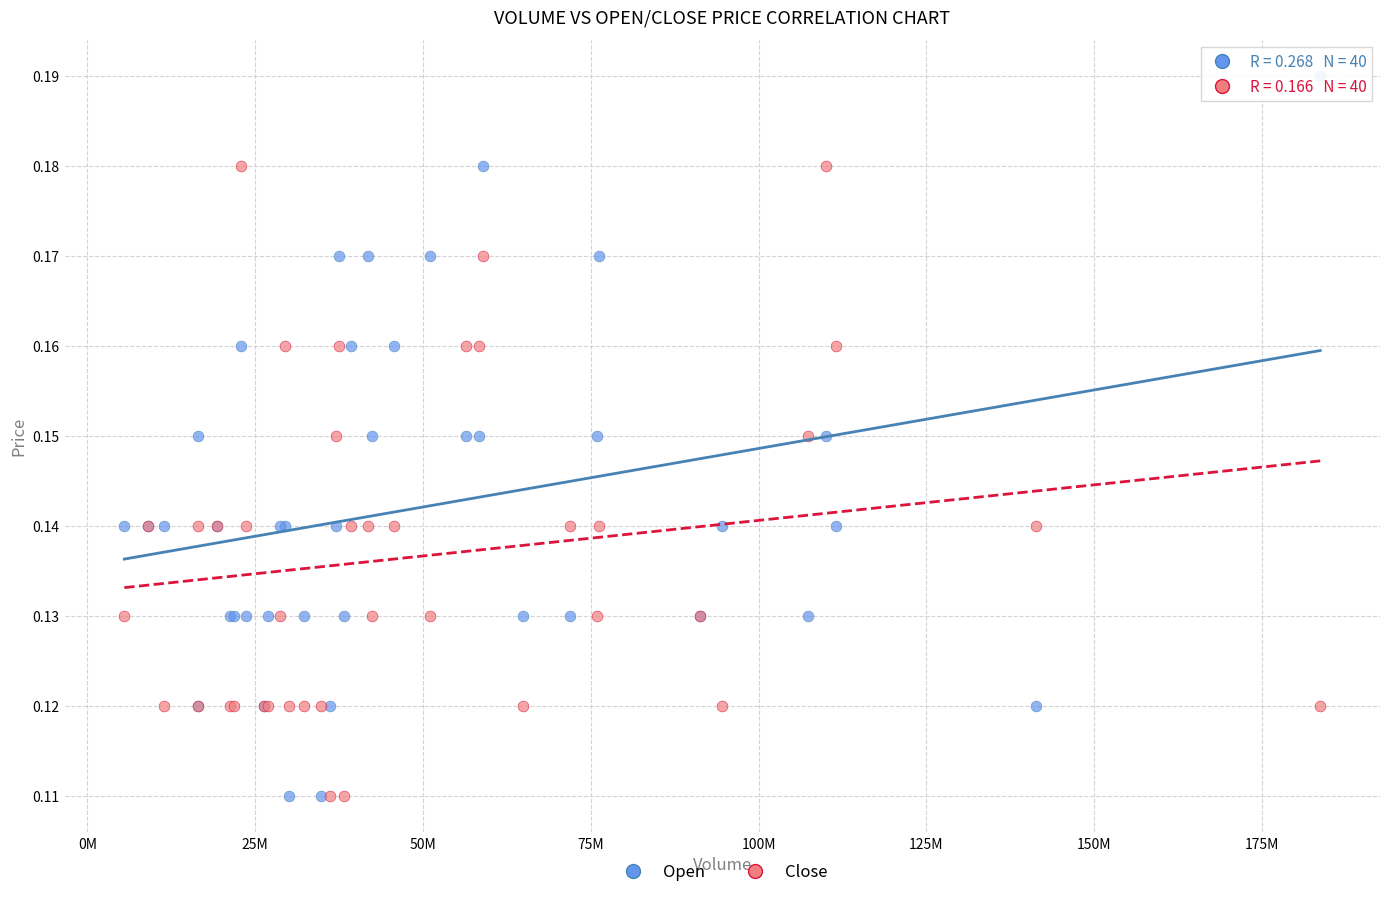

Which series contains the highest Y value?

Open